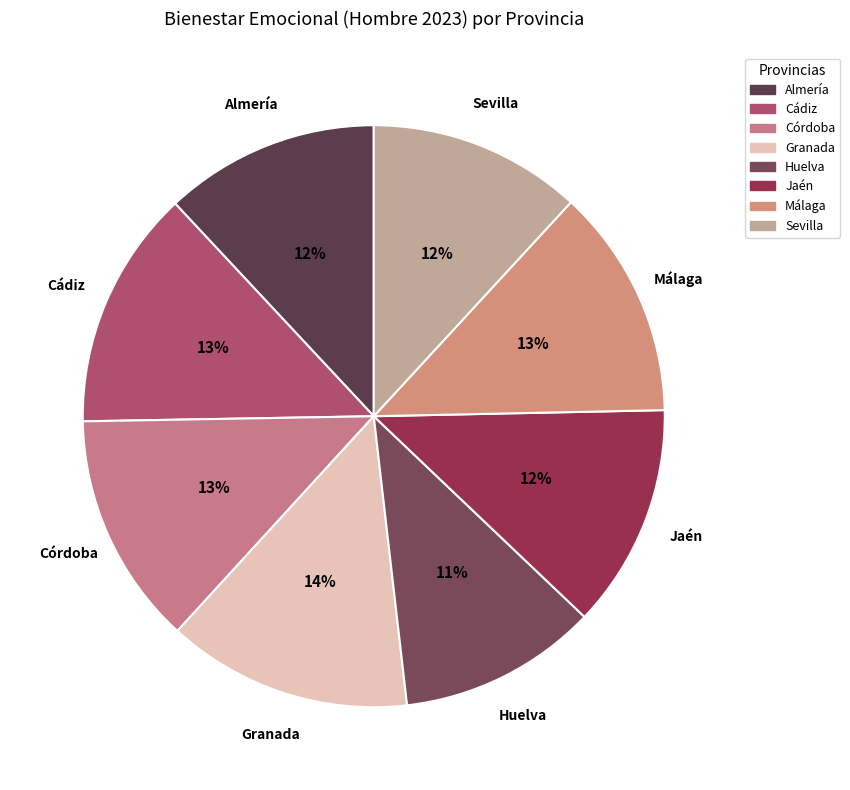

To the nearest percent, what is the difference between the largest and smallest slice percentages?

3%